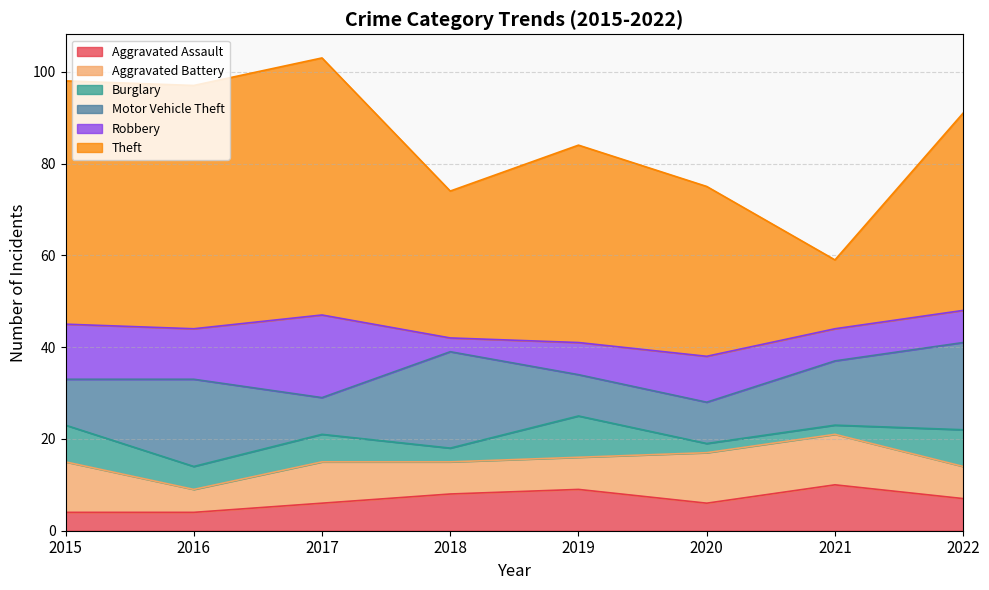

True or false: Motor Vehicle Theft has a value of 12 at 2017.

False